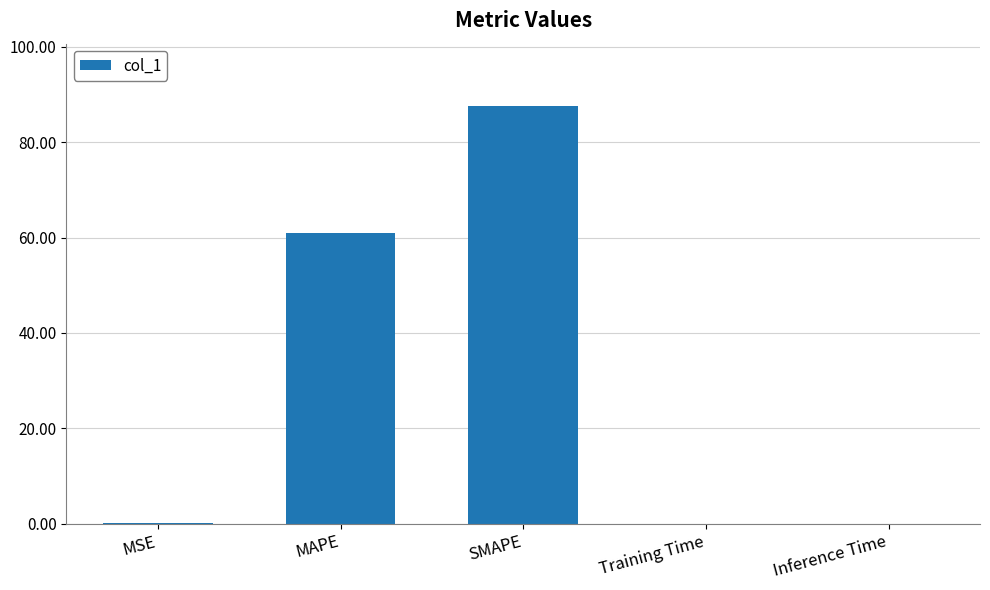

True or false: the data shows 32.0 at SMAPE.

False